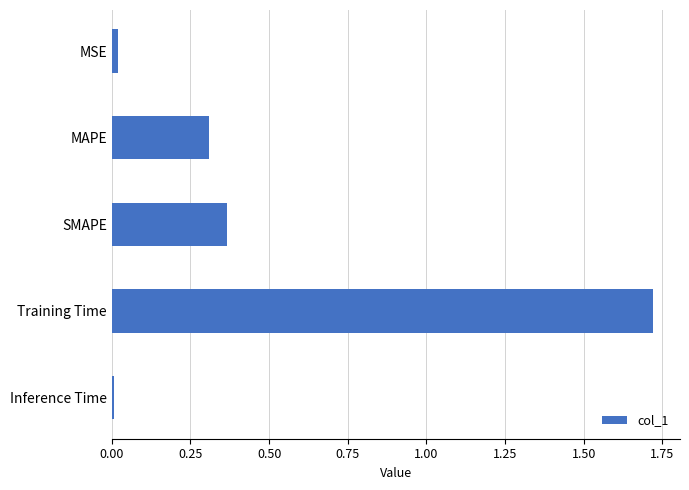

What is the label of the 5th bar from the bottom?

MSE